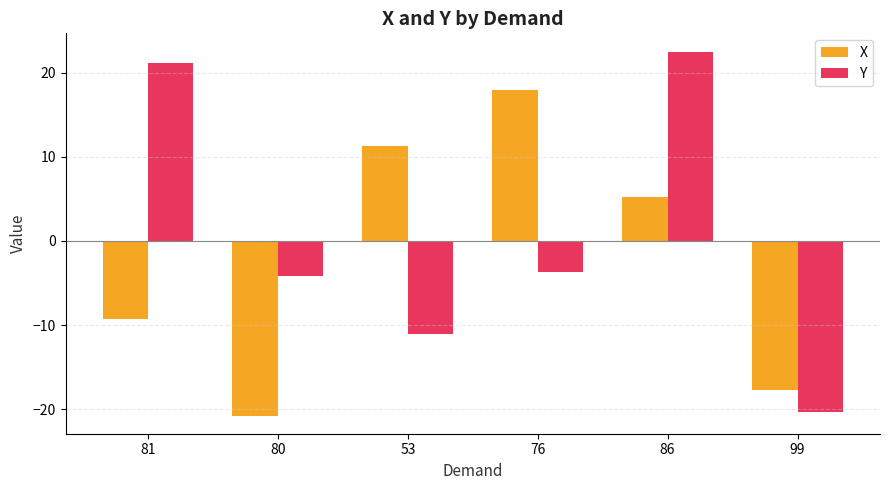

Rank the series at 76 from highest to lowest value.

X, Y